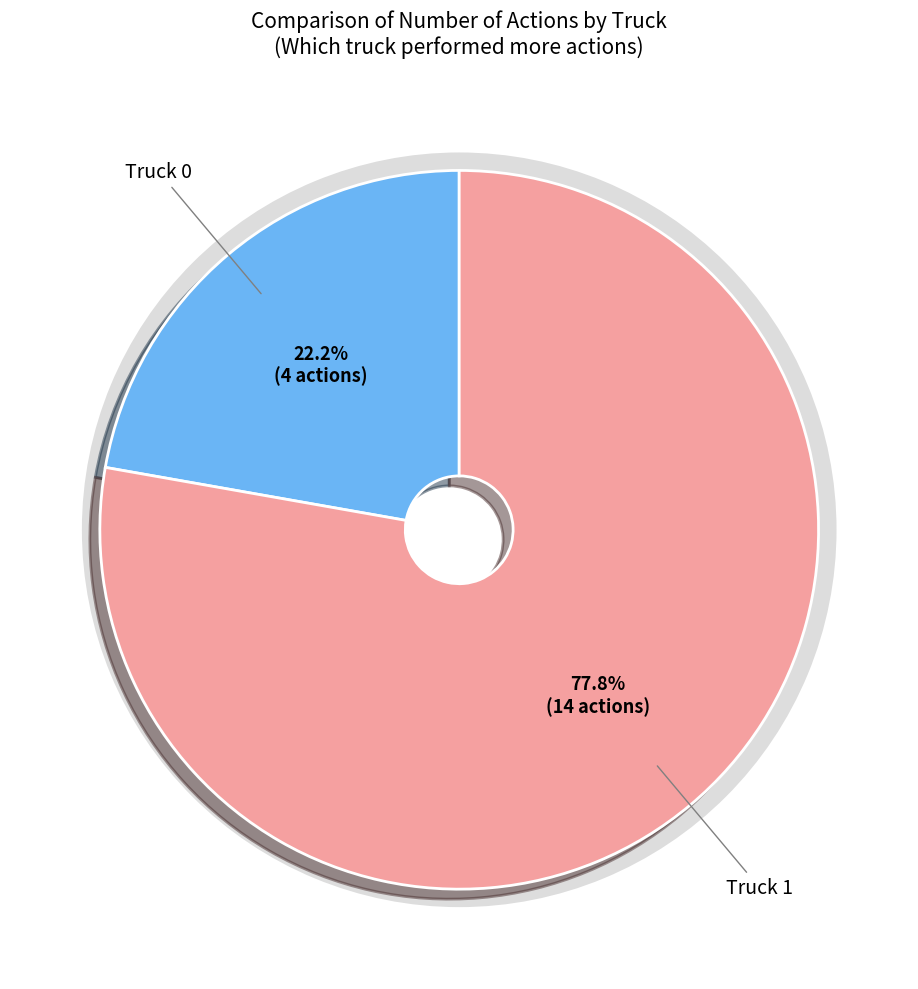

What percentage is the Truck 0 slice, to the nearest percent?

22%